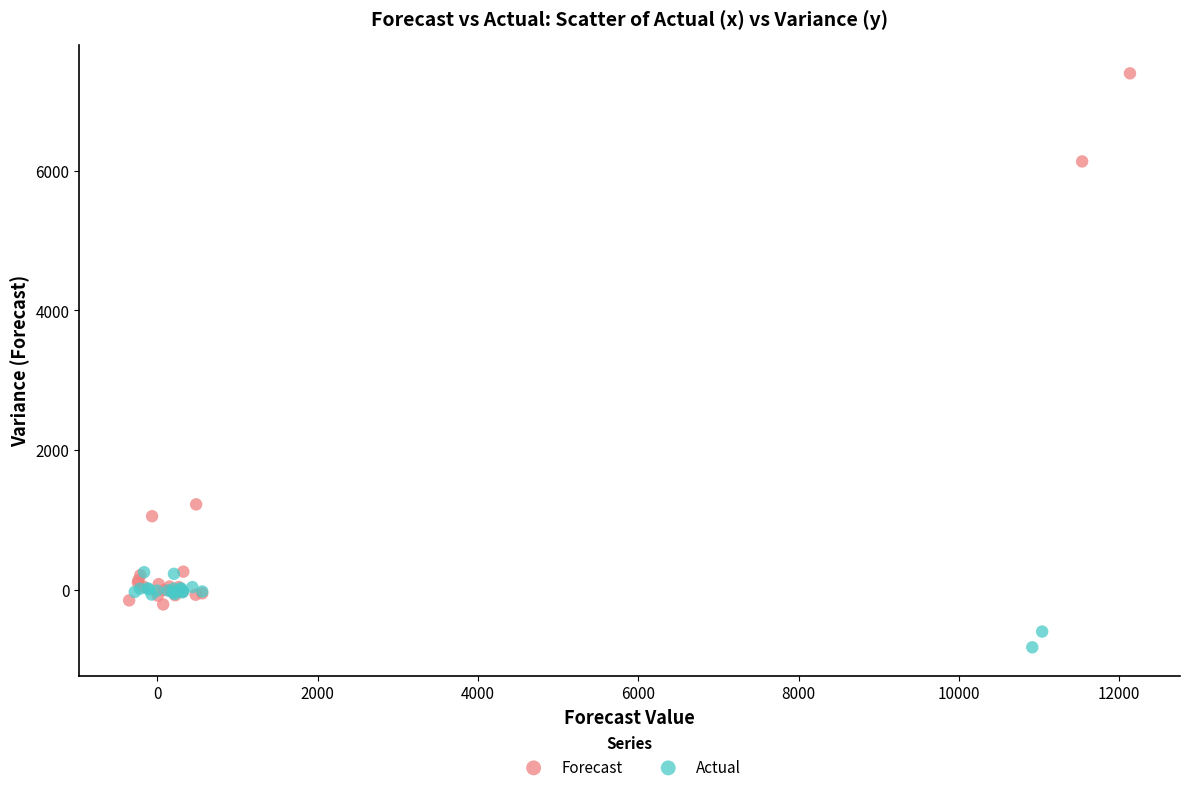

Which series has the largest Y range (max minus min)?

Forecast